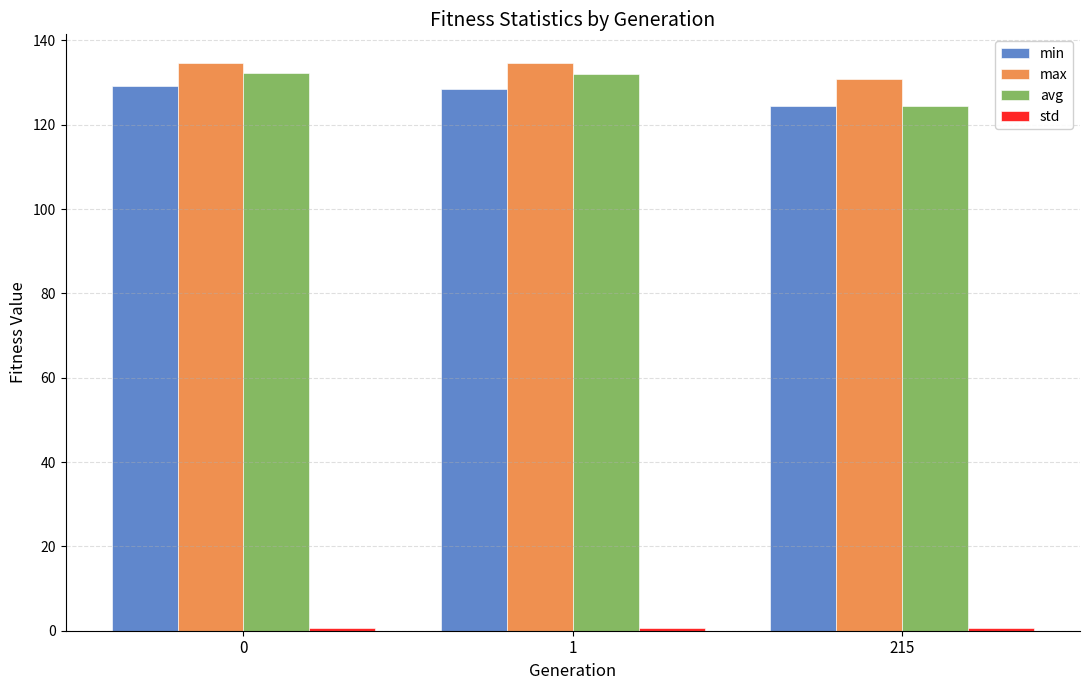

Are the bars horizontal?

No